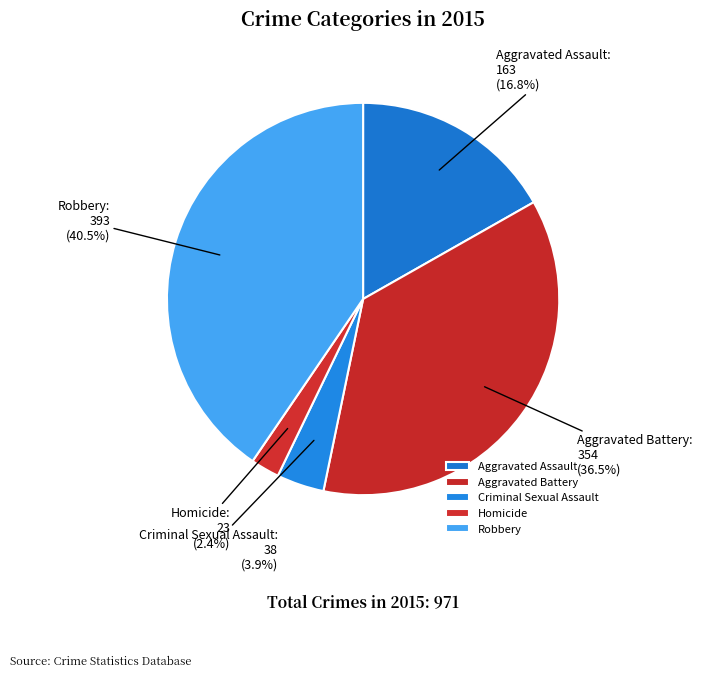

What is the ratio of the value at Robbery to the value at Aggravated Assault?

2.4